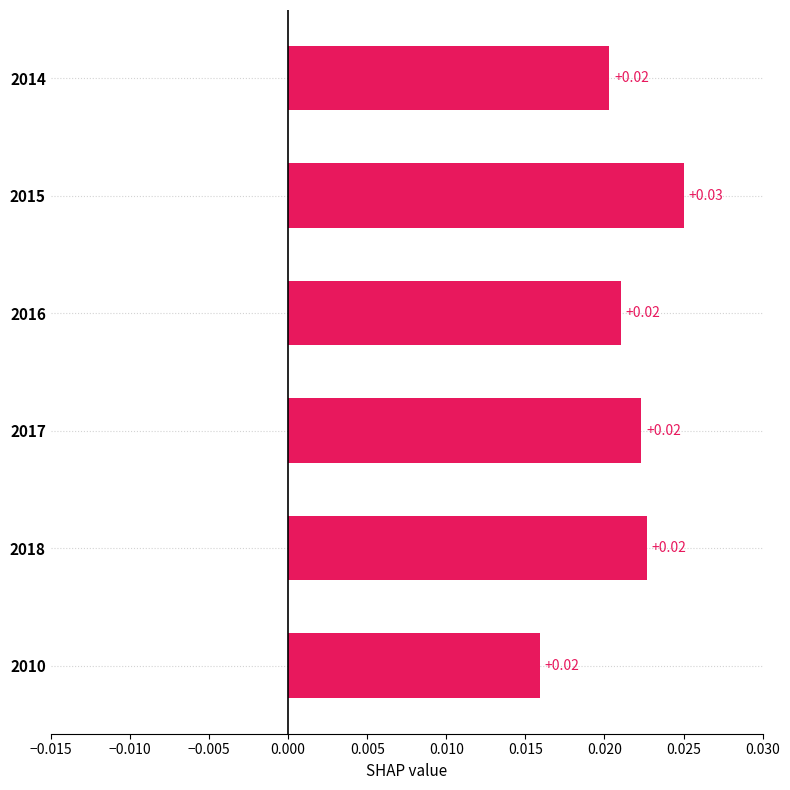

Which has a higher value, 2015 or 2014?

2015